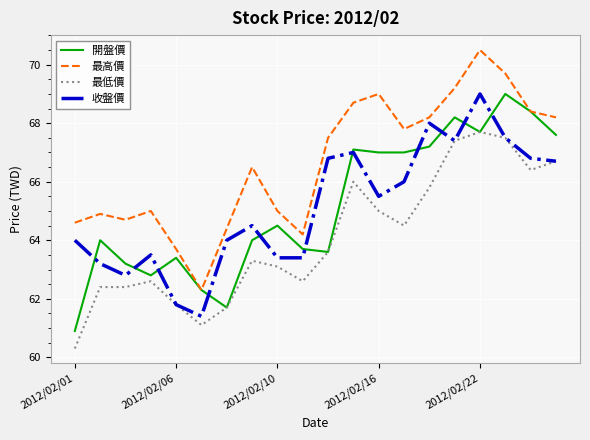

What is the minimum value for 最低價?

60.3